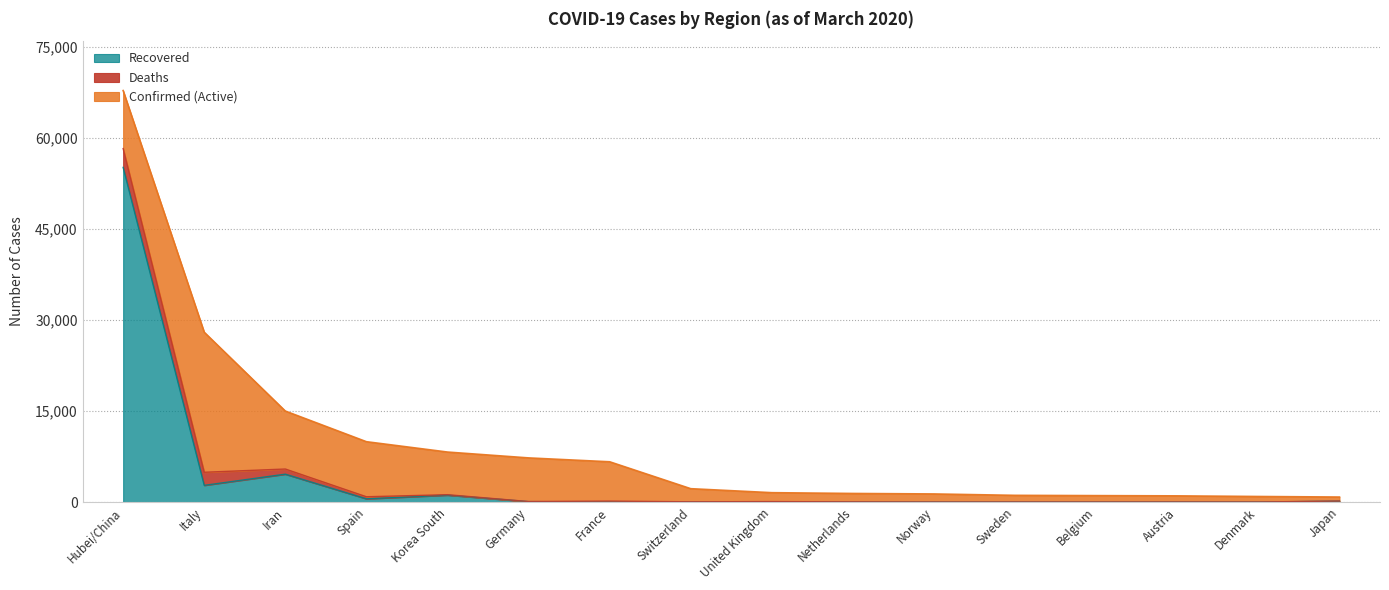

How many lines are shown in the chart?

3